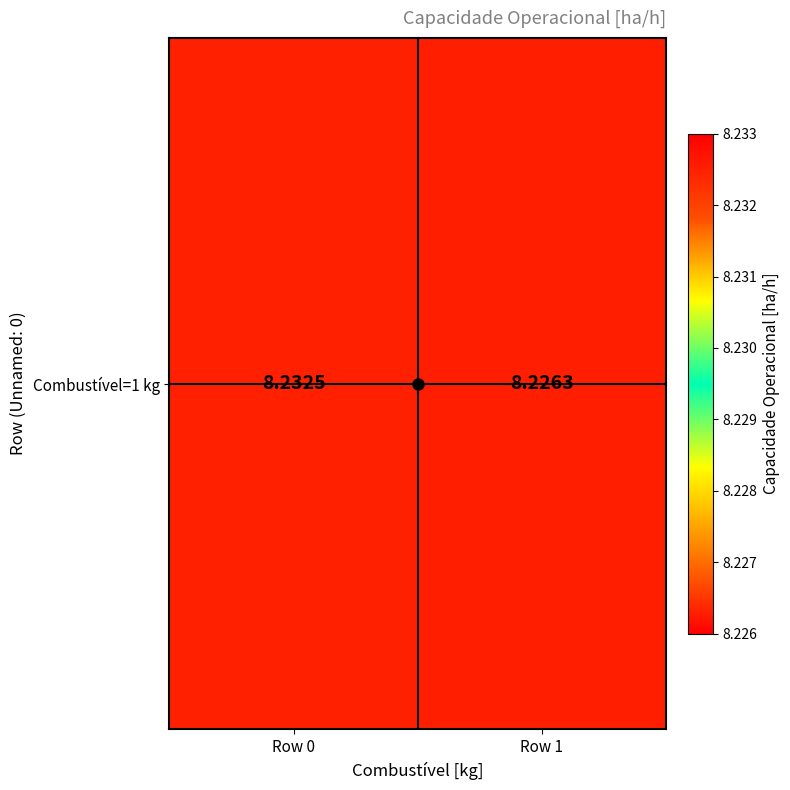

Rank the categories by value from highest to lowest.

Row 0, Row 1